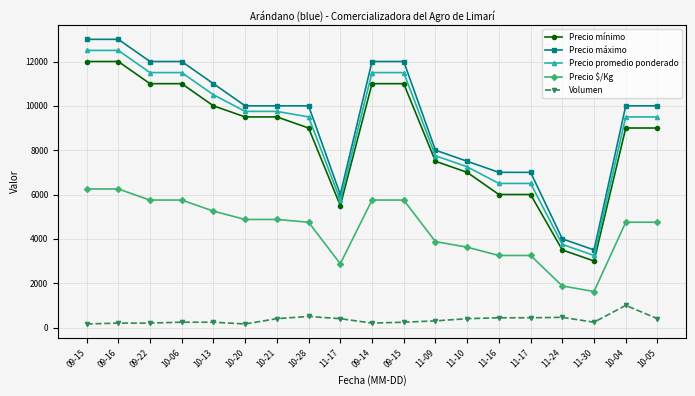

How many lines are shown in the chart?

5